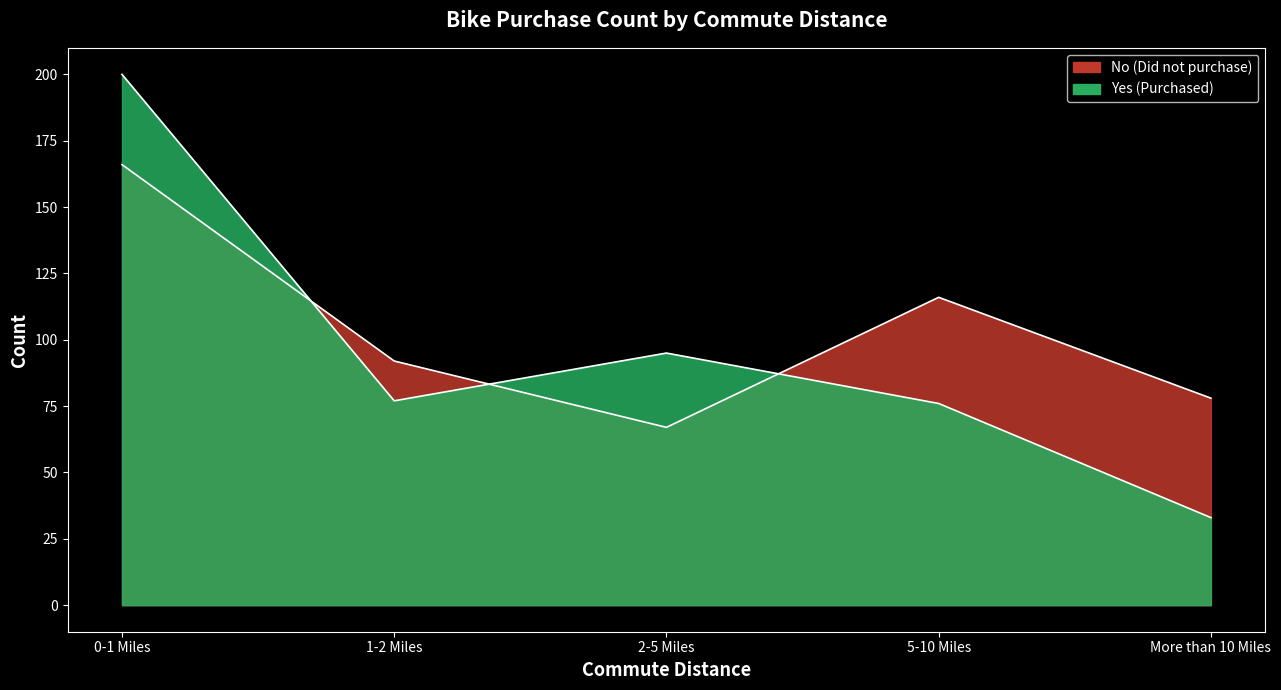

Reading left to right, extract all data points from this chart.

No: 0-1 Miles=166	1-2 Miles=92	2-5 Miles=67	5-10 Miles=116	More than 10 Miles=78
Yes: 0-1 Miles=200	1-2 Miles=77	2-5 Miles=95	5-10 Miles=76	More than 10 Miles=33